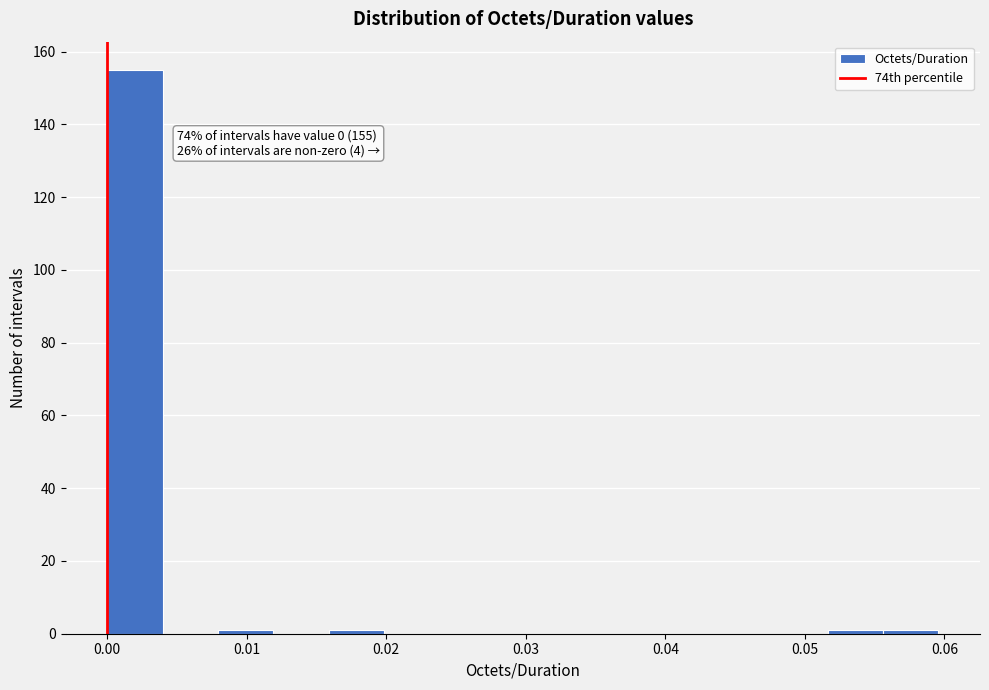

Around what value on the x-axis is the tallest bar? Give the approximate position of its centre, as read against the axis.

0.002